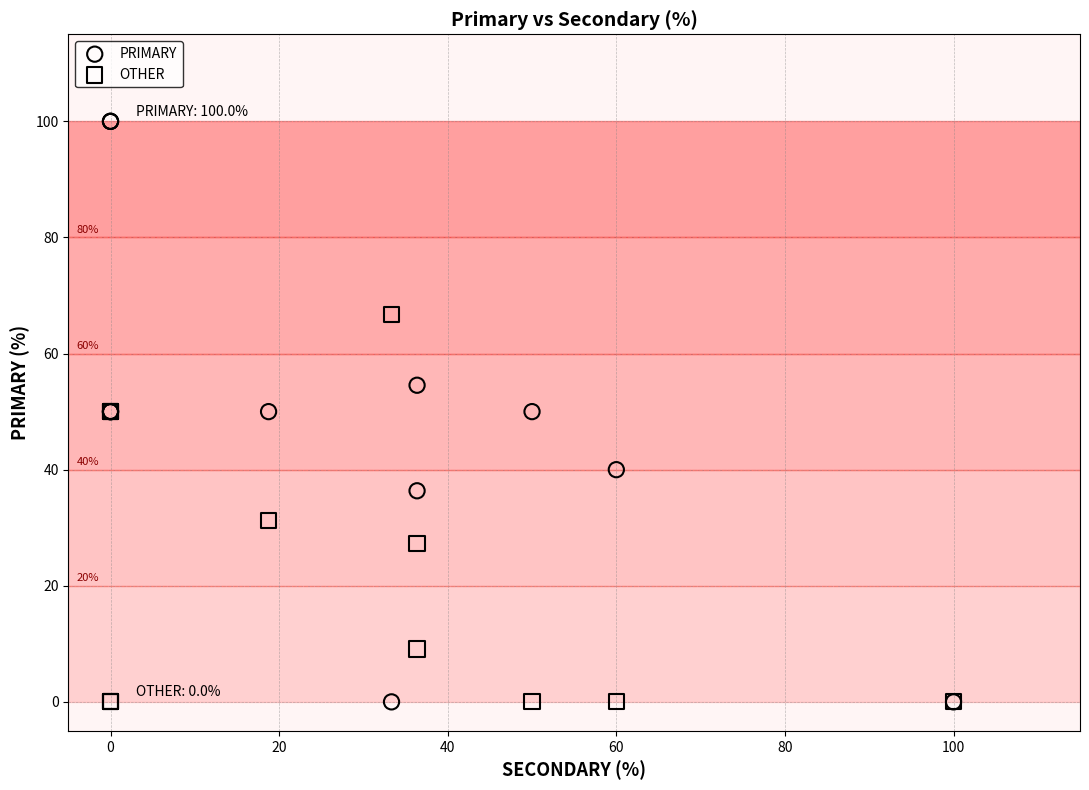

What are all the series names shown in the legend?

PRIMARY, OTHER